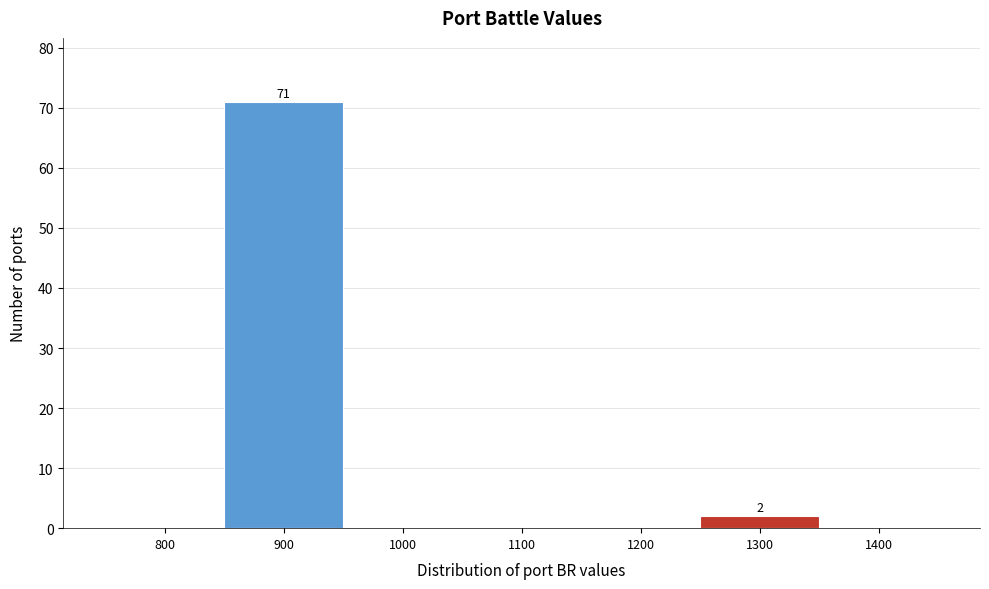

Reading left to right, what are all the values shown in this chart?

800=0	900=71	1000=0	1100=0	1200=0	1300=2	1400=0